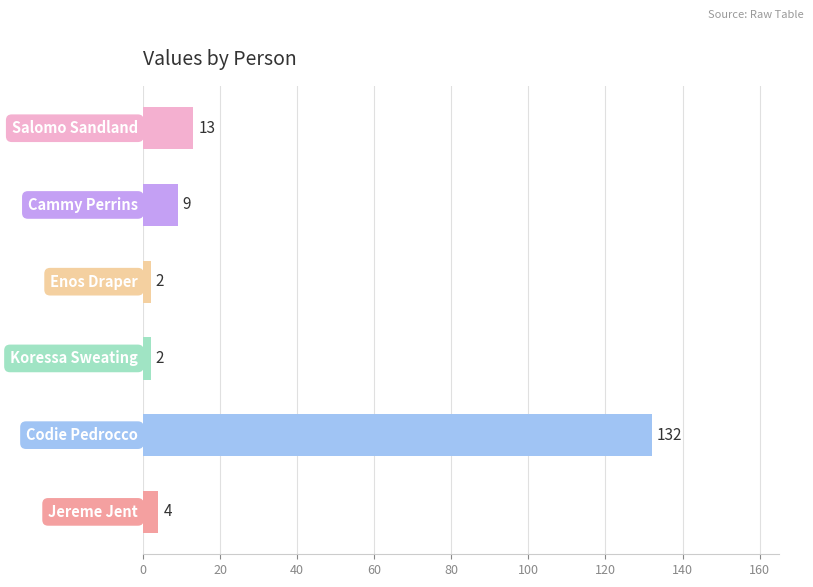

What is the greatest value displayed?

132